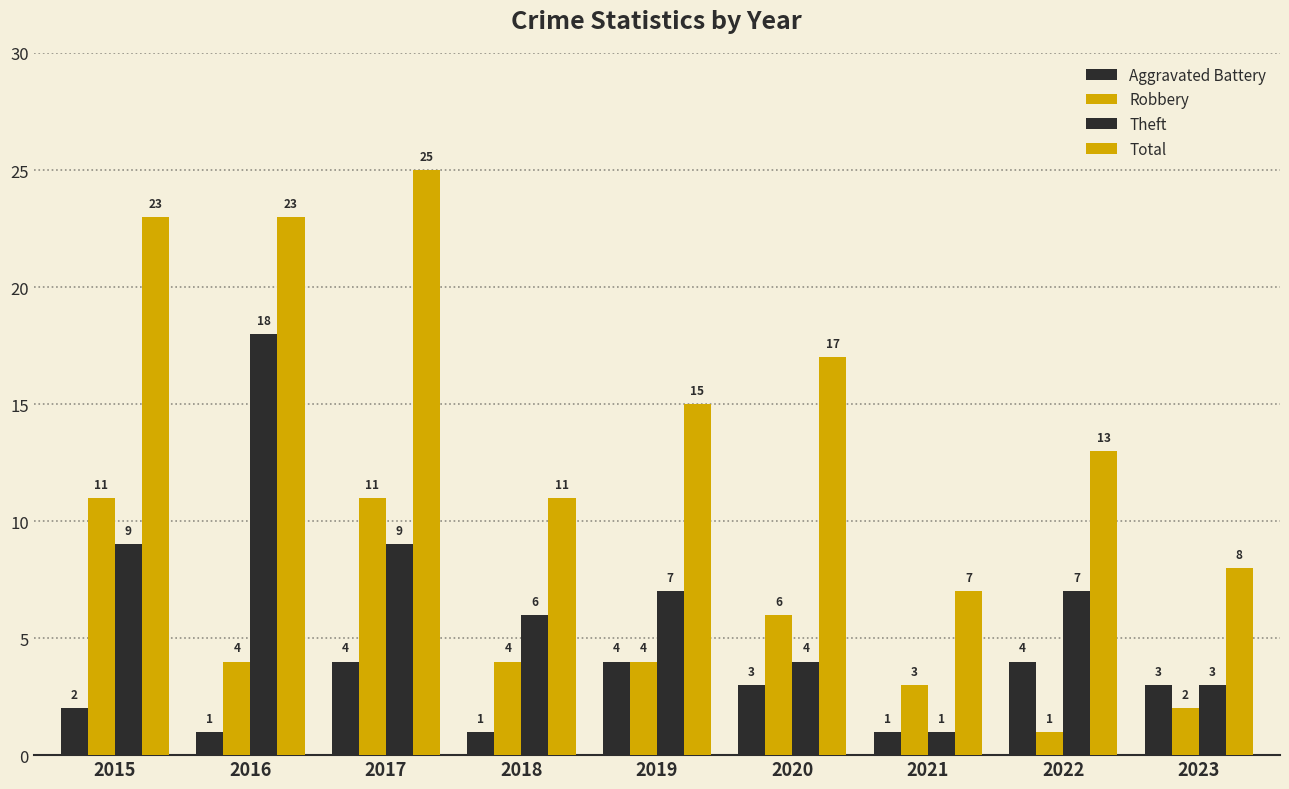

The Aggravated Battery series shows 3 at 2023. True or false?

True